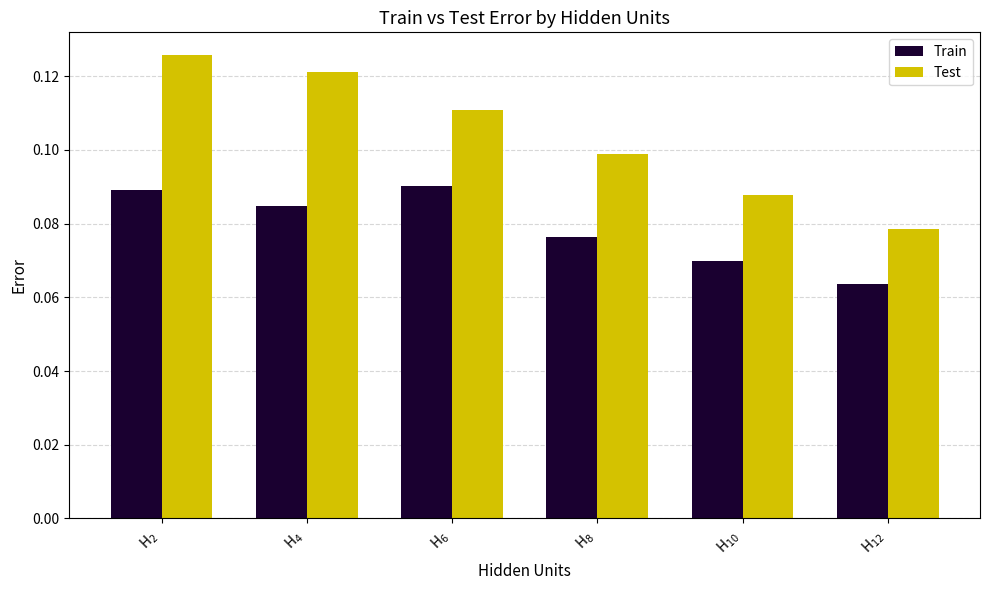

What is the sum of all Train values?

0.5